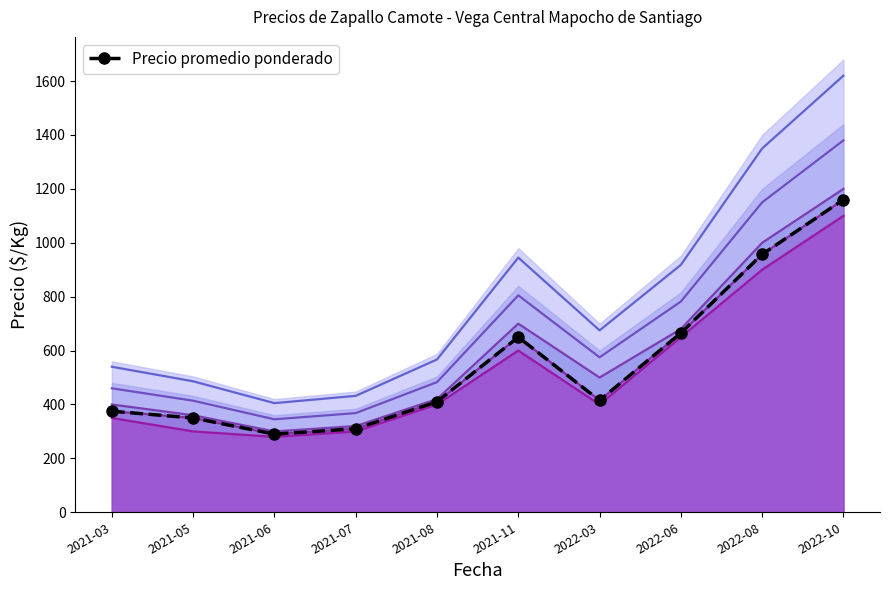

Reading left to right, list all the values displayed in this chart.

2021-03=375	2021-05=350	2021-06=290	2021-07=310	2021-08=410	2021-11=650	2022-03=415	2022-06=665	2022-08=957	2022-10=1160